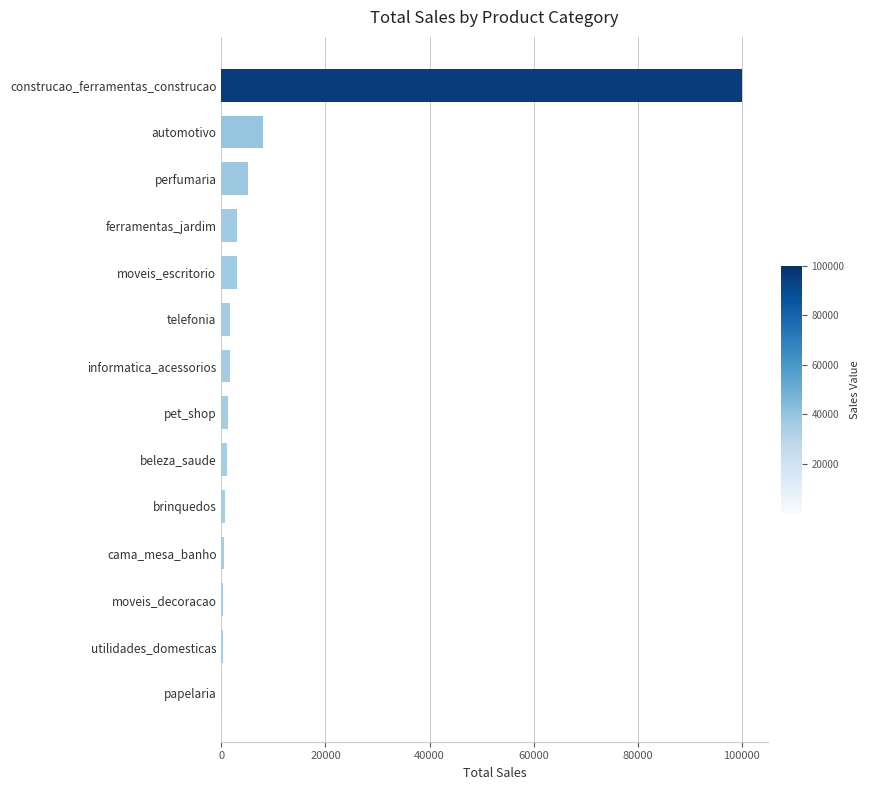

Between cama_mesa_banho and ferramentas_jardim, which is larger?

ferramentas_jardim